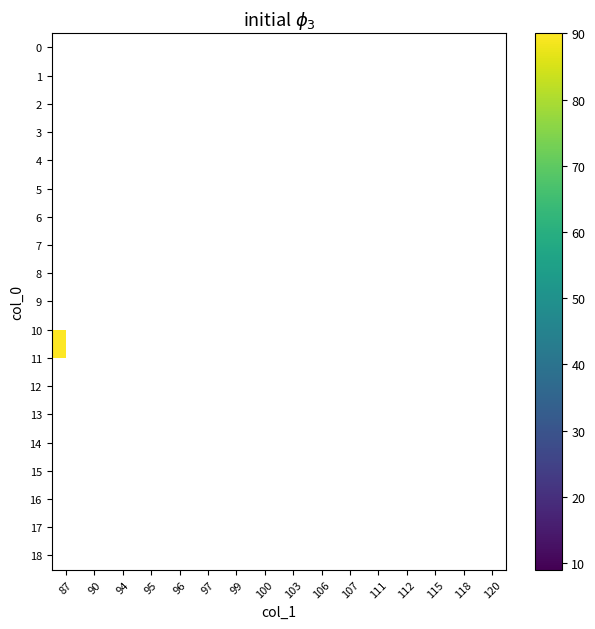

How many categories are shown in the chart?

16